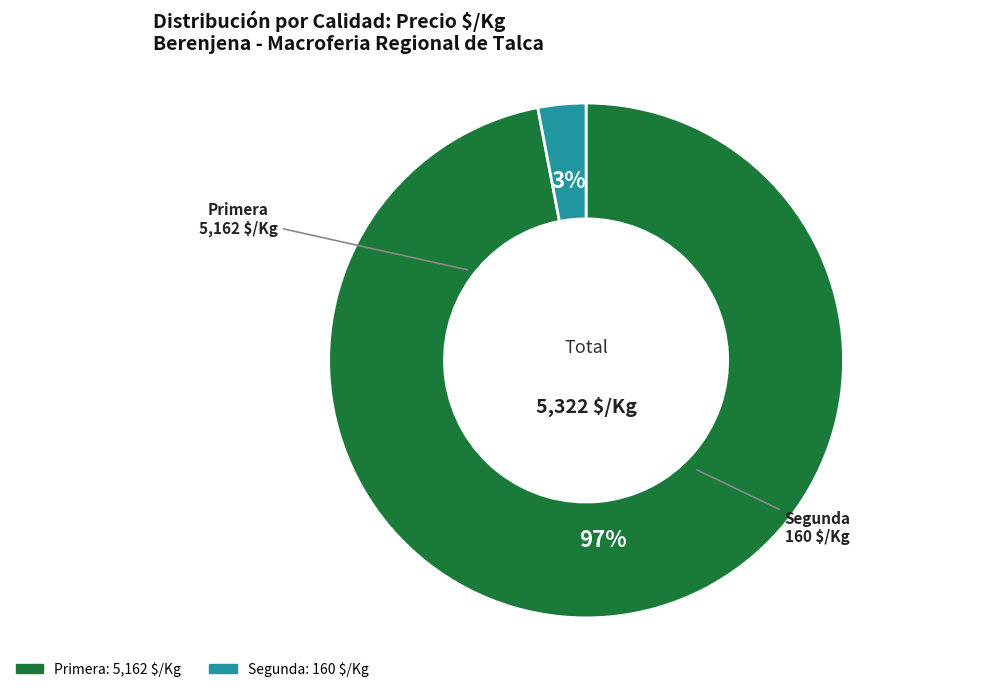

Combined, do Segunda and Primera account for over 50%?

Yes